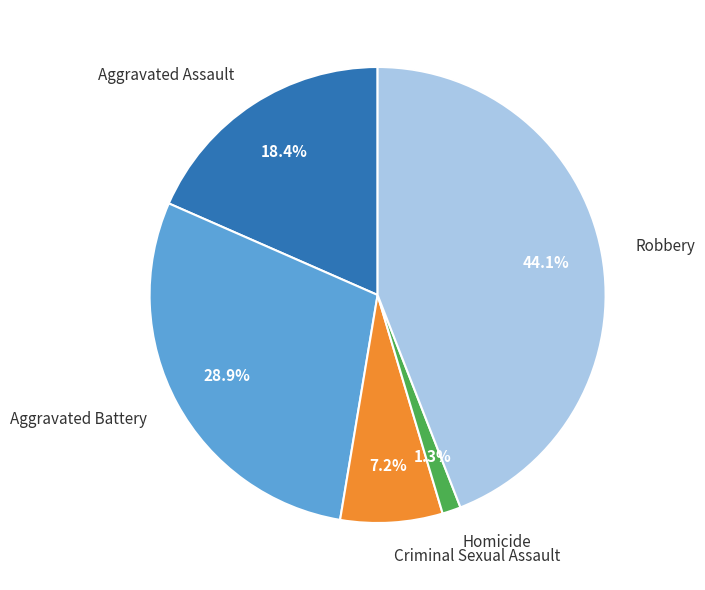

How many slices are in this pie chart?

5